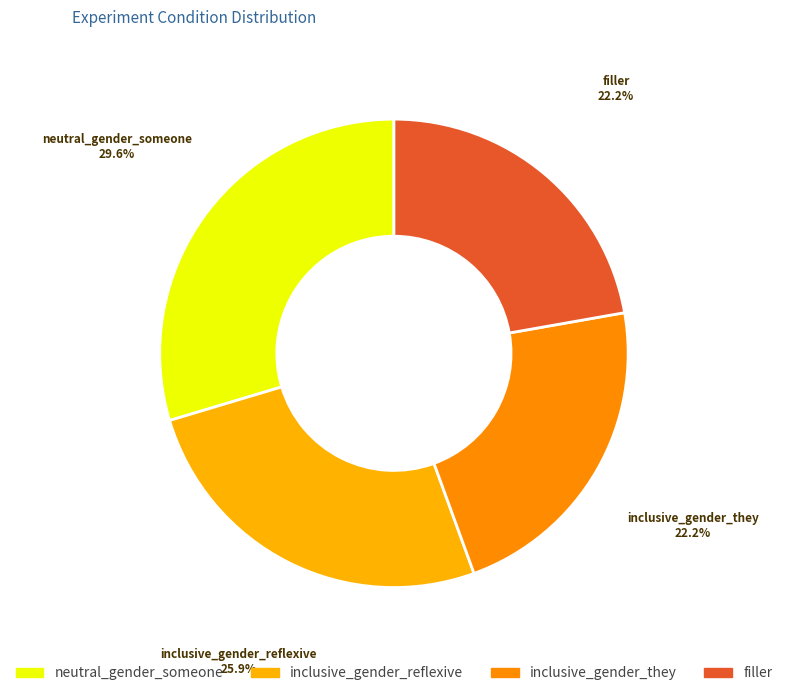

To the nearest percent, what portion does neutral_gender_someone represent?

30%